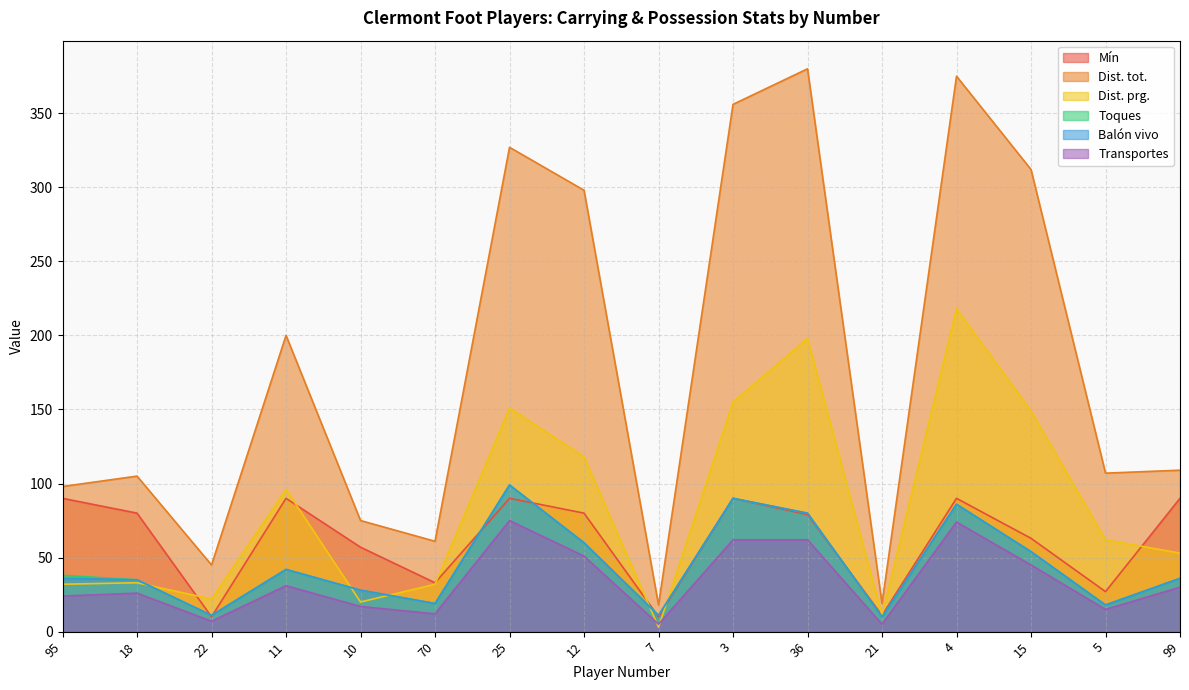

Between 21 and 22, which is larger?

21